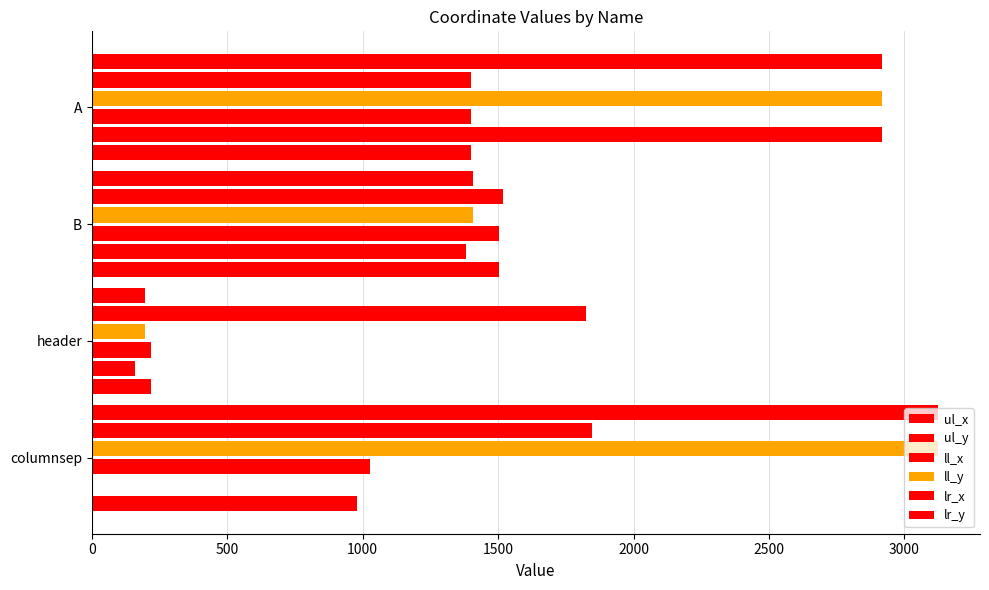

What is the value of the lr_x bar at the 1st from the left?

1848